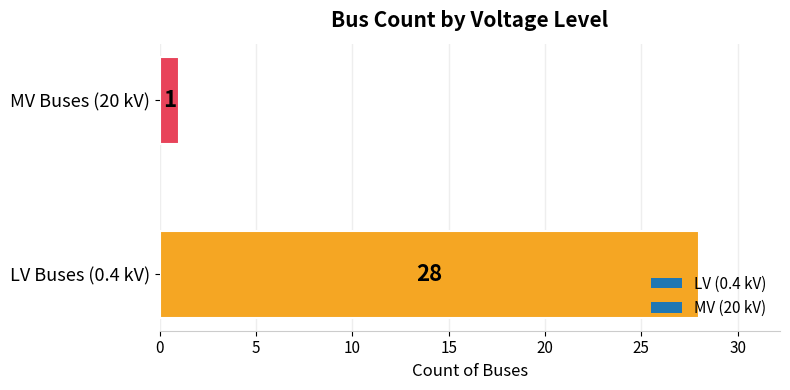

What is the sum of all values?

29